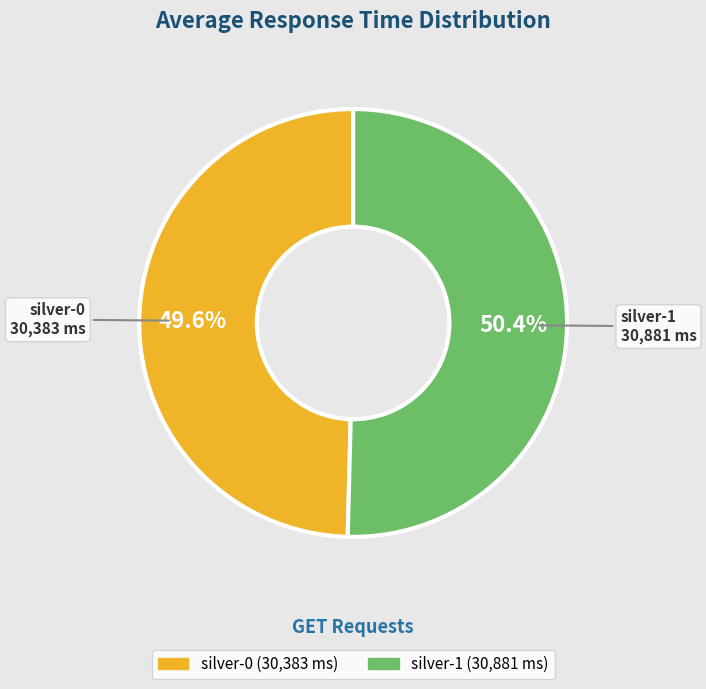

To the nearest percent, what portion does silver-0 represent?

50%